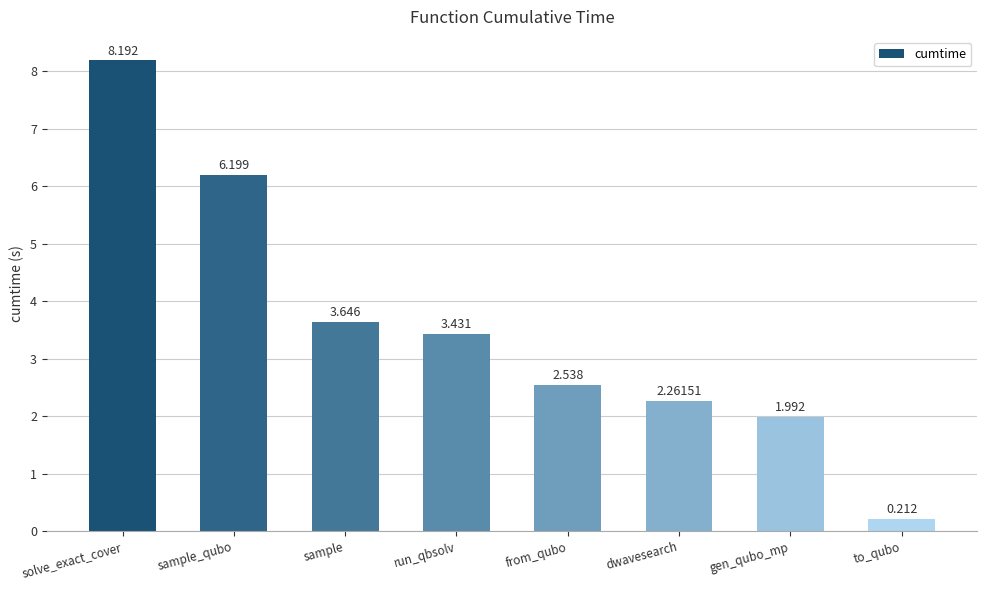

What is the label of the 7th bar from the right?

sample_qubo